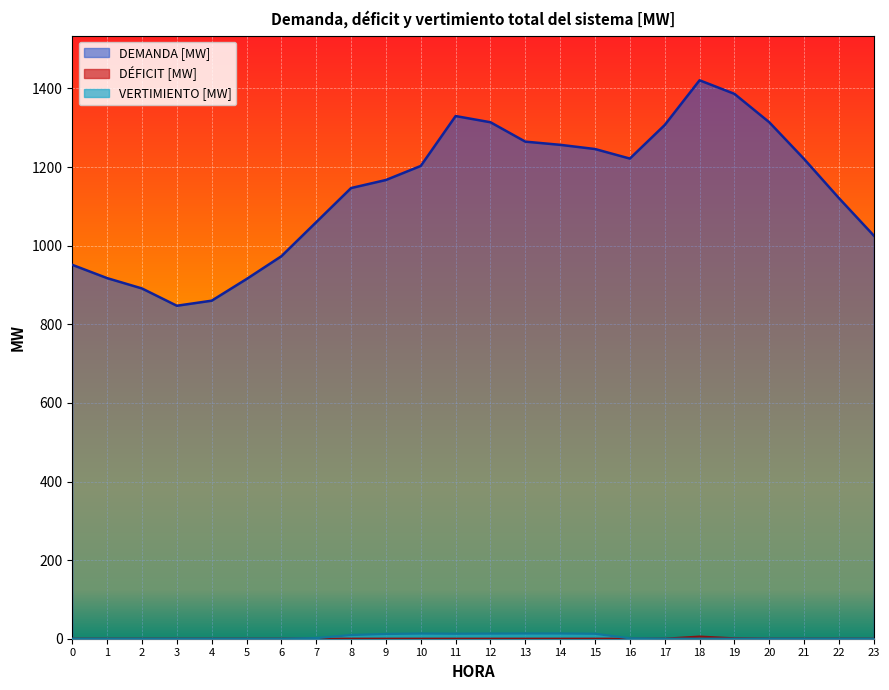

At how many categories does at least one series exceed 1138?

14